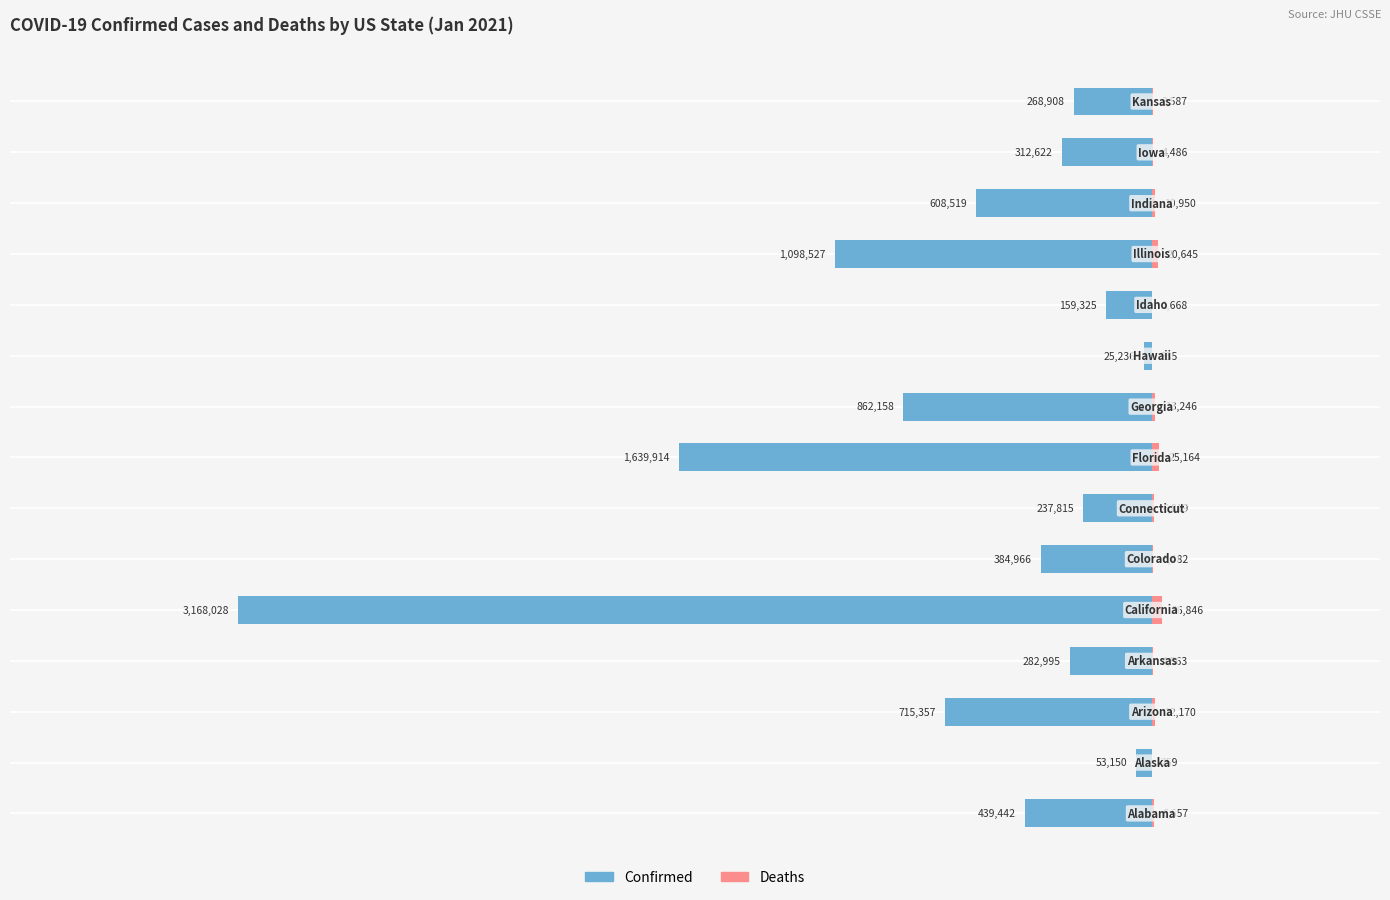

Reading left to right, list all the values displayed in this chart.

Confirmed: -439442	-53150	-715357	-282995	-3168028	-384966	-237815	-1639914	-862158	-25236	-159325	-1098527	-608519	-312622	-268908
Deaths: 6657	259	12170	4563	36846	5482	6819	25164	13246	335	1668	20645	10950	4486	3587